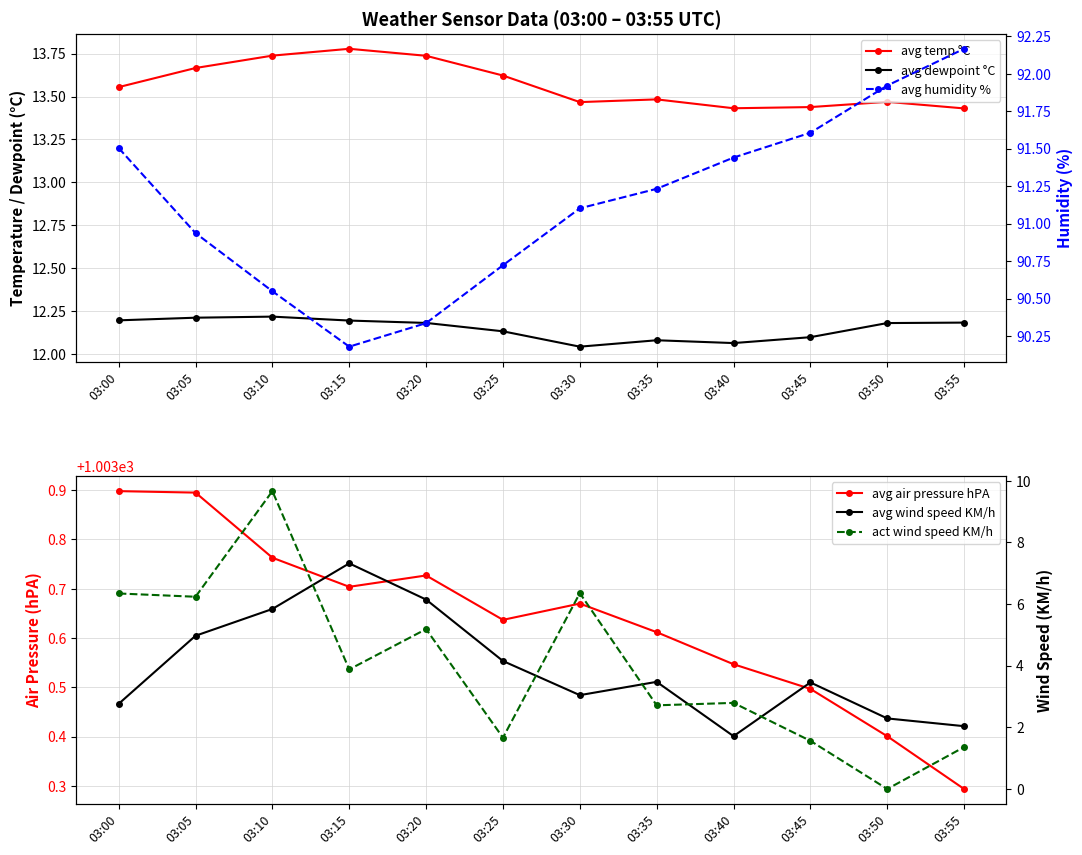

List the labels in order of act wind speed KM/h value, smallest first.

03:50, 03:55, 03:45, 03:25, 03:35, 03:40, 03:15, 03:20, 03:05, 03:00, 03:30, 03:10